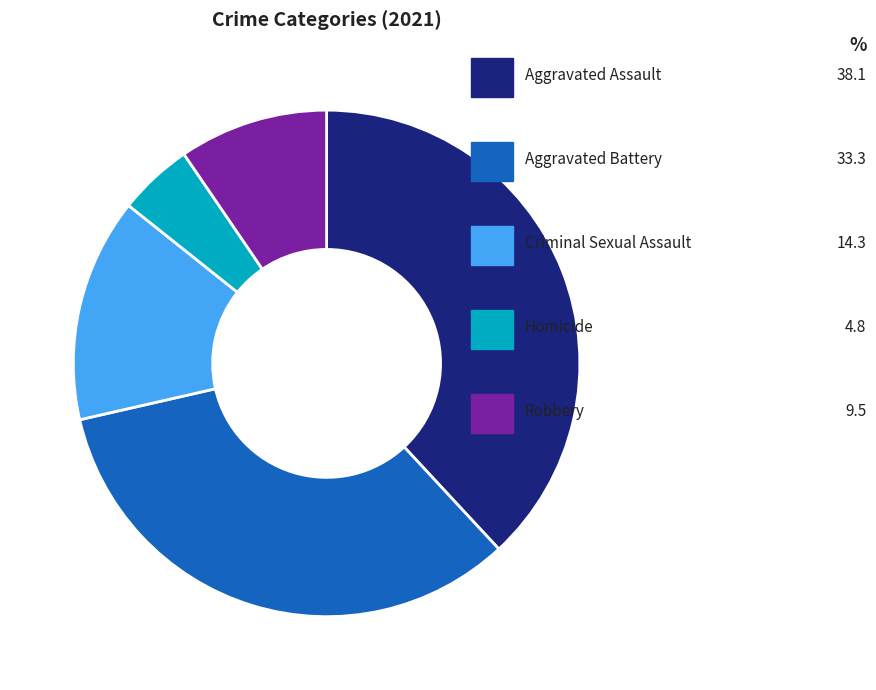

Is there a majority slice in this chart?

No